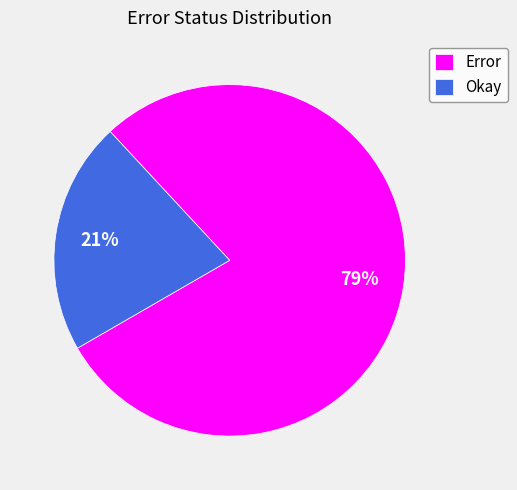

The Okay slice represents 21% of the pie. True or false?

True